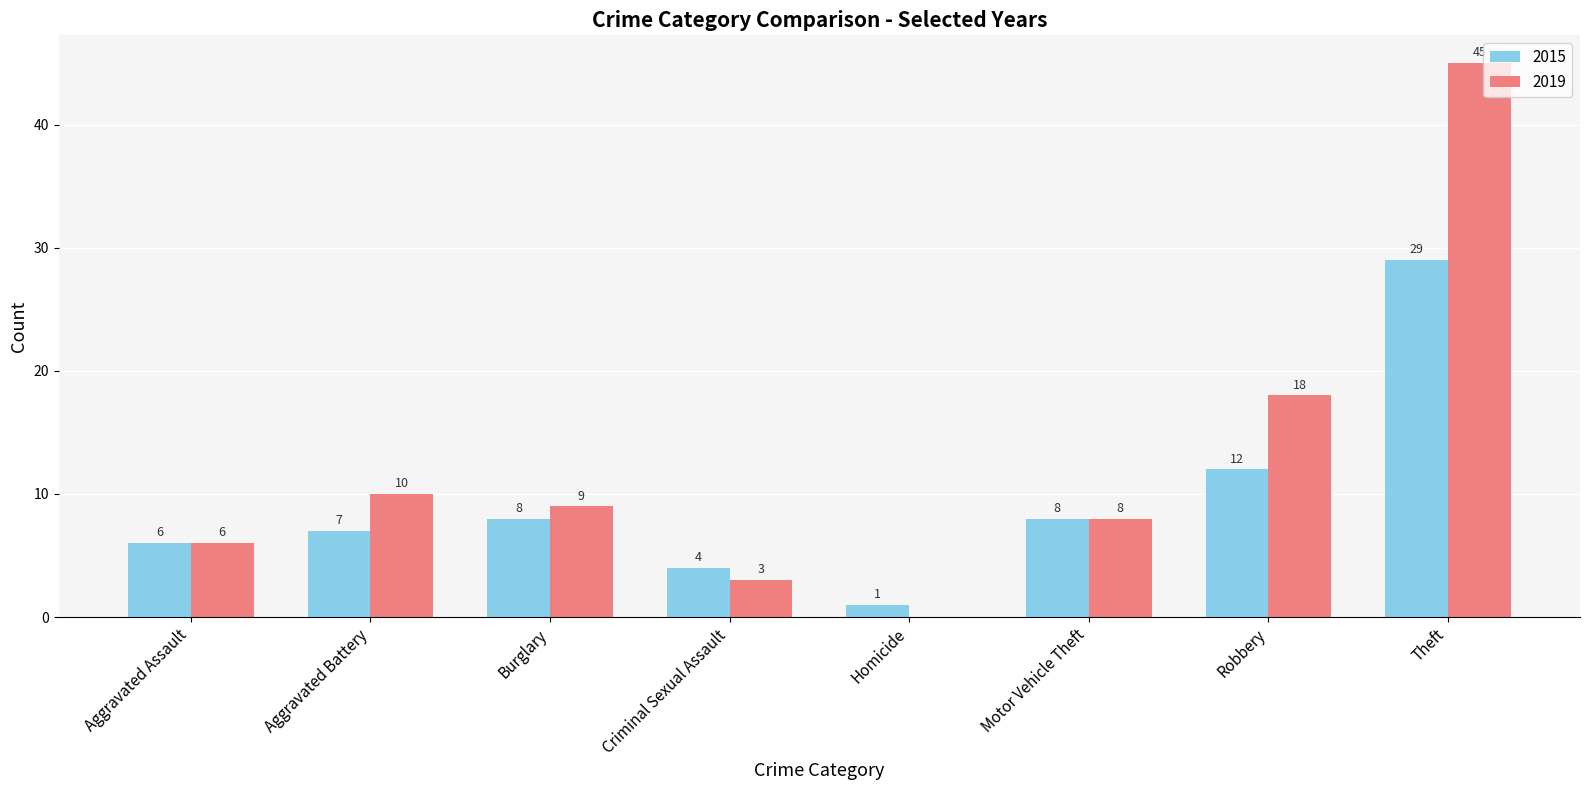

Which series has the largest total across all categories?

2019